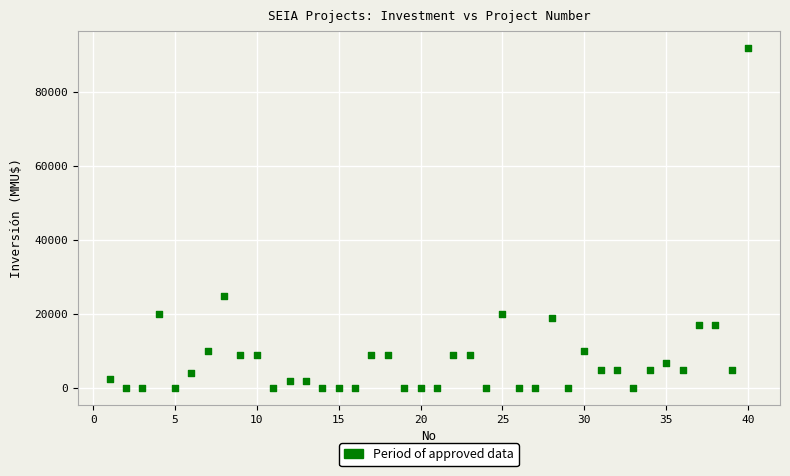

What is the range of X values (max minus min)?

39